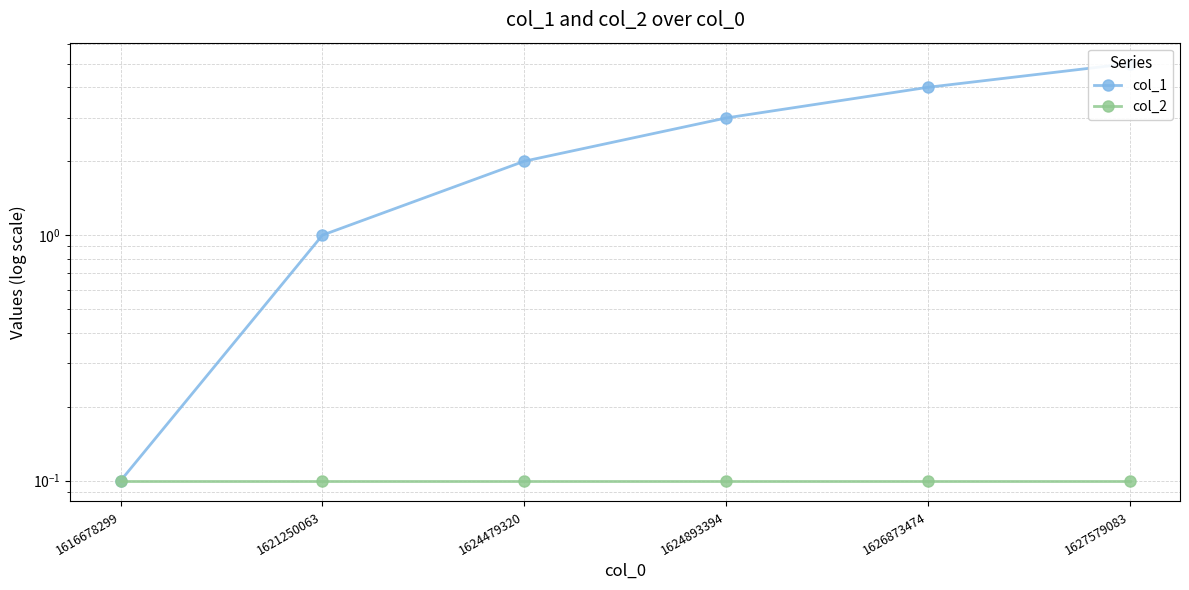

Rank the categories by col_1 value from lowest to highest.

1616678299, 1621250063, 1624479320, 1624893394, 1626873474, 1627579083